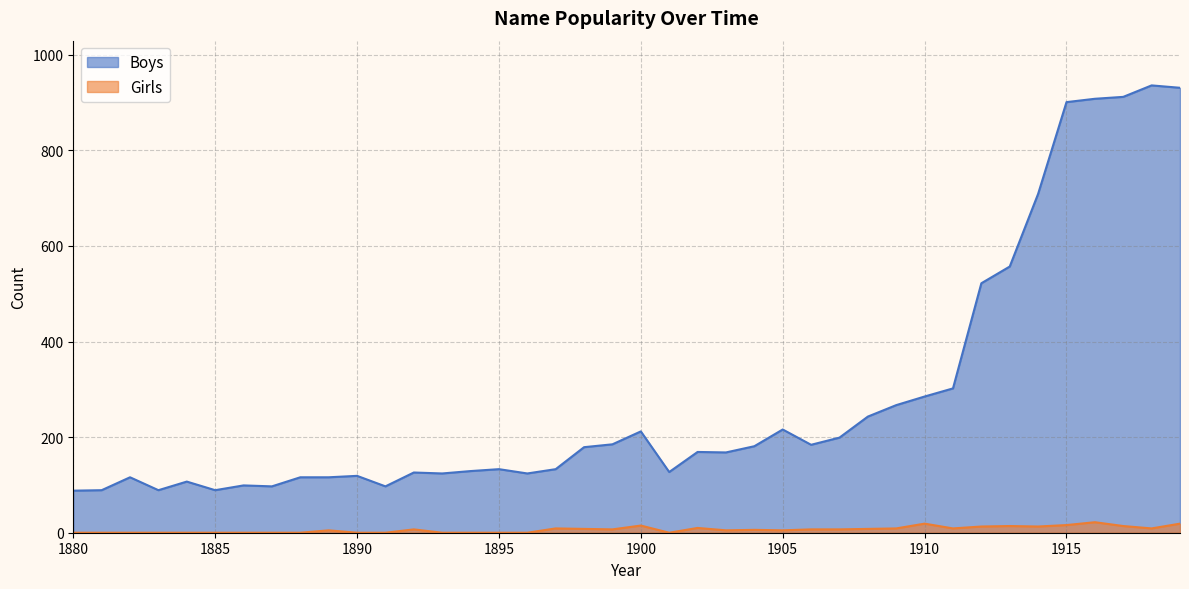

Reading left to right, extract all data points from this chart.

Boys: 88	89	116	89	107	89	99	97	116	116	119	97	126	124	129	133	124	133	179	185	212	127	169	168	181	216	184	199	243	267	285	302	522	557	709	901	908	912	936	931
Girls: 0	0	0	0	0	0	0	0	0	5	0	0	7	0	0	0	0	9	8	7	15	0	10	5	6	5	7	7	8	9	19	9	13	14	13	16	22	14	9	19